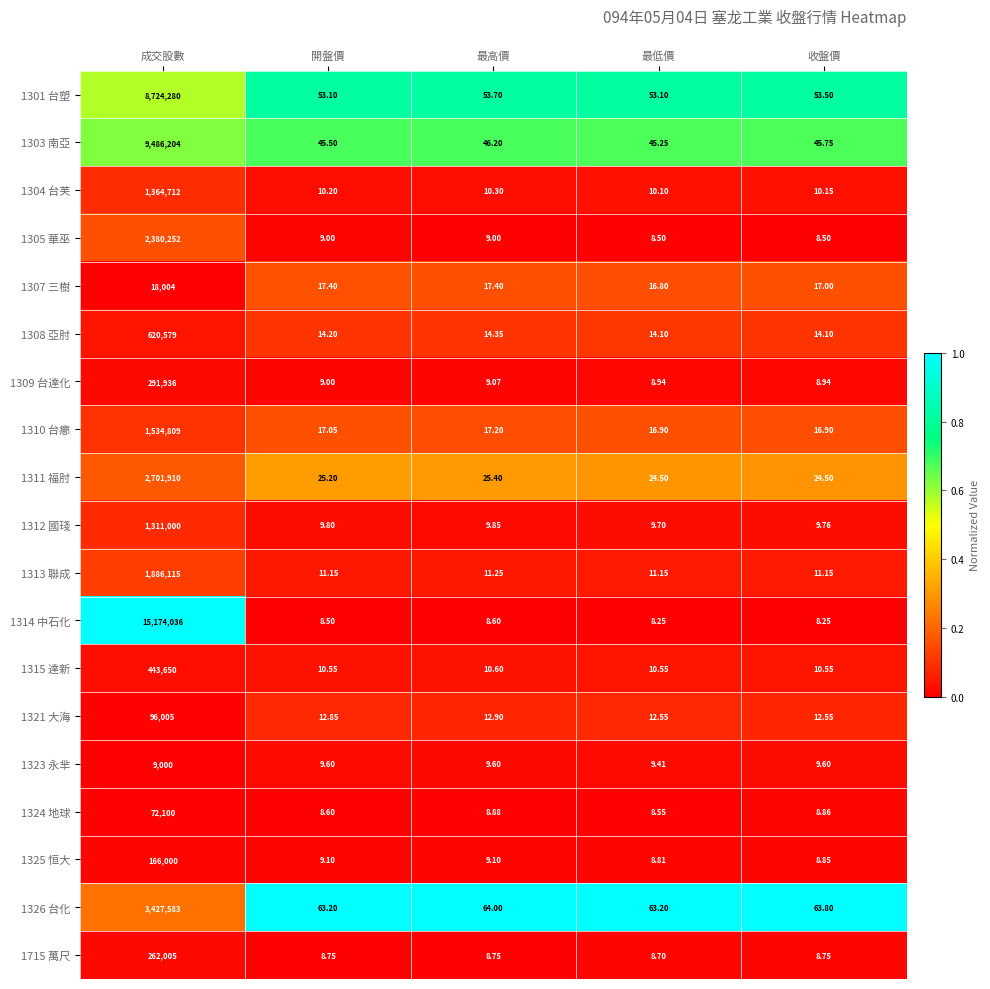

At which label does 1301 台塑 reach its peak?

成交股數